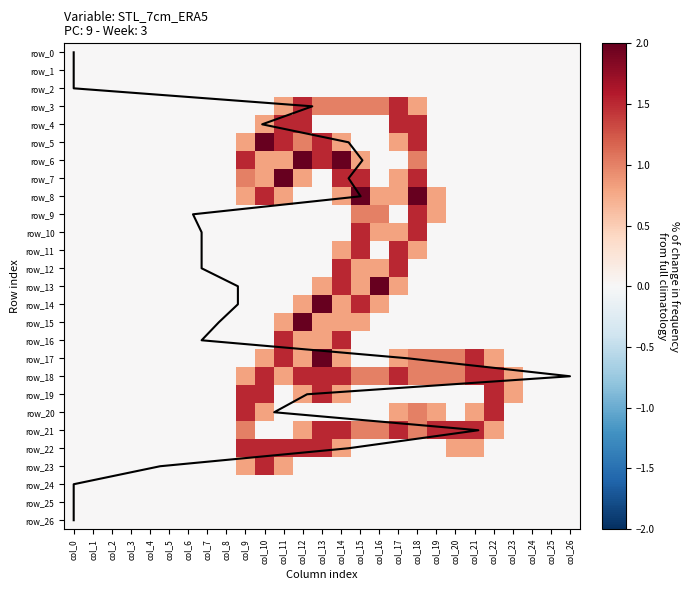

At which label is row_3 closest to 0?

col_0